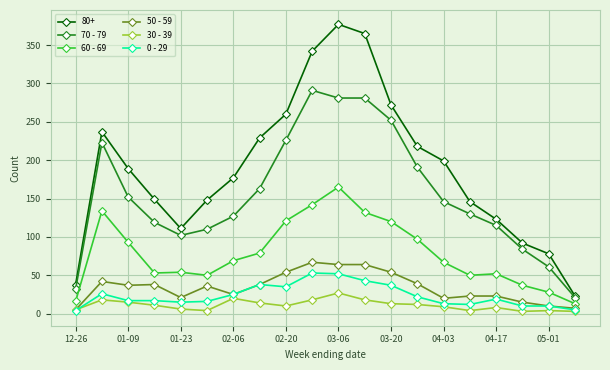

True or false: 70 - 79 and 30 - 39 intersect in this chart.

False